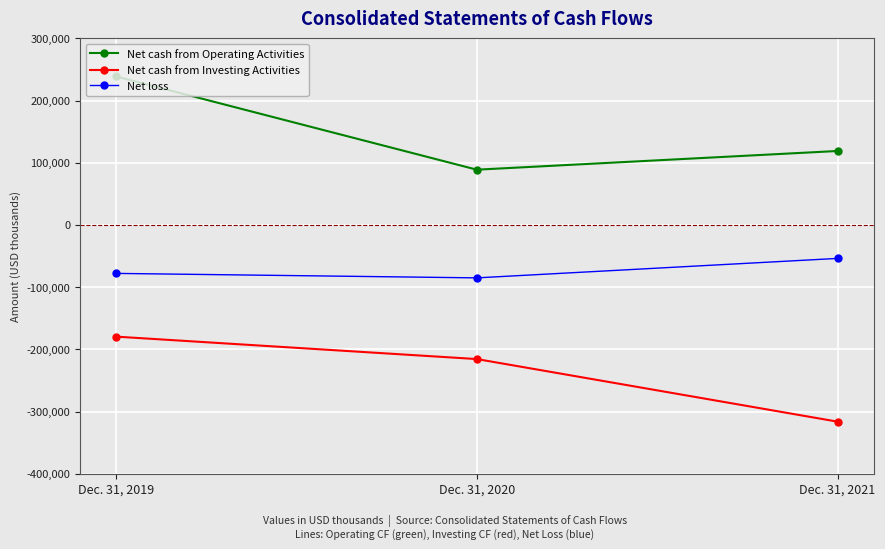

What is the value of the Net cash from Investing Activities point at the 1st from the left?

-179508